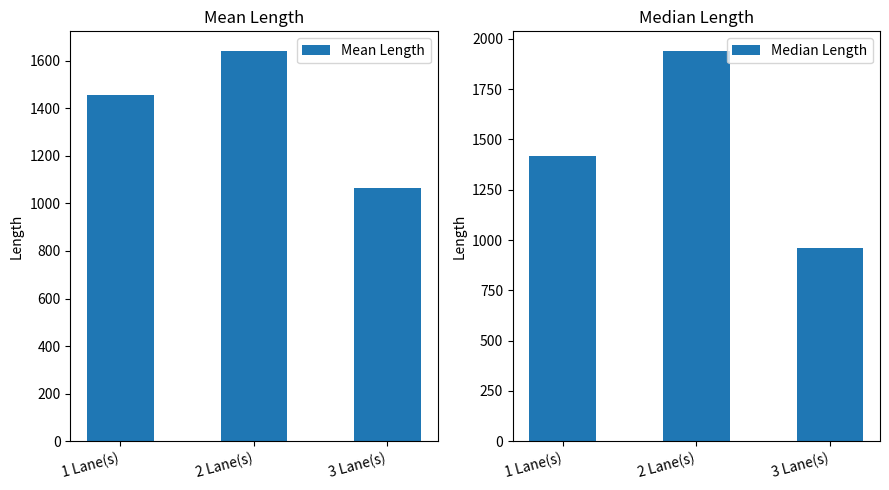

At how many categories does at least one series exceed 1254?

2